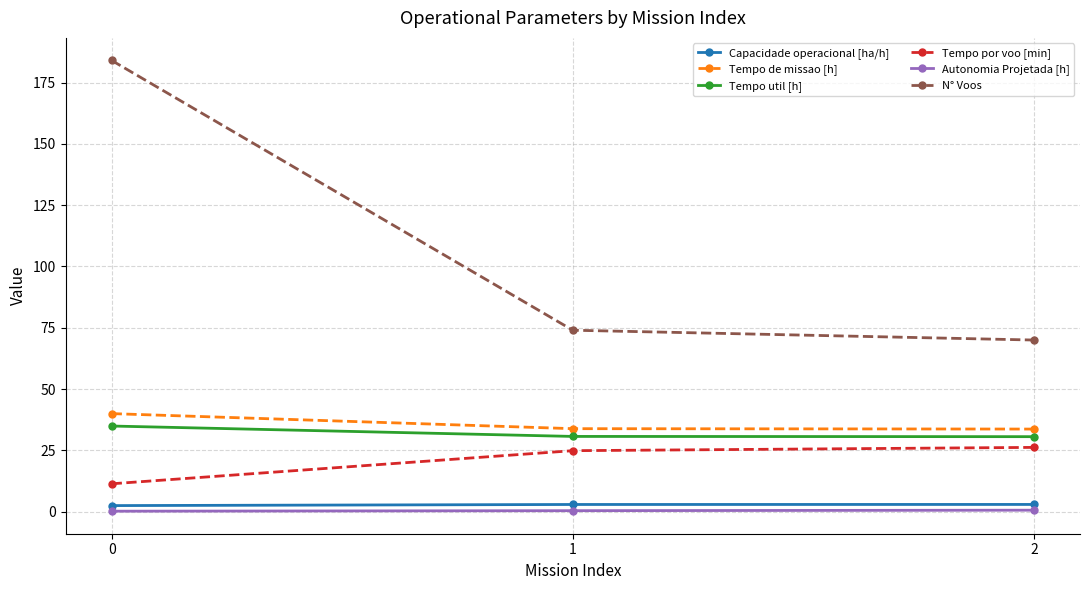

What is the greatest value displayed?

184.0